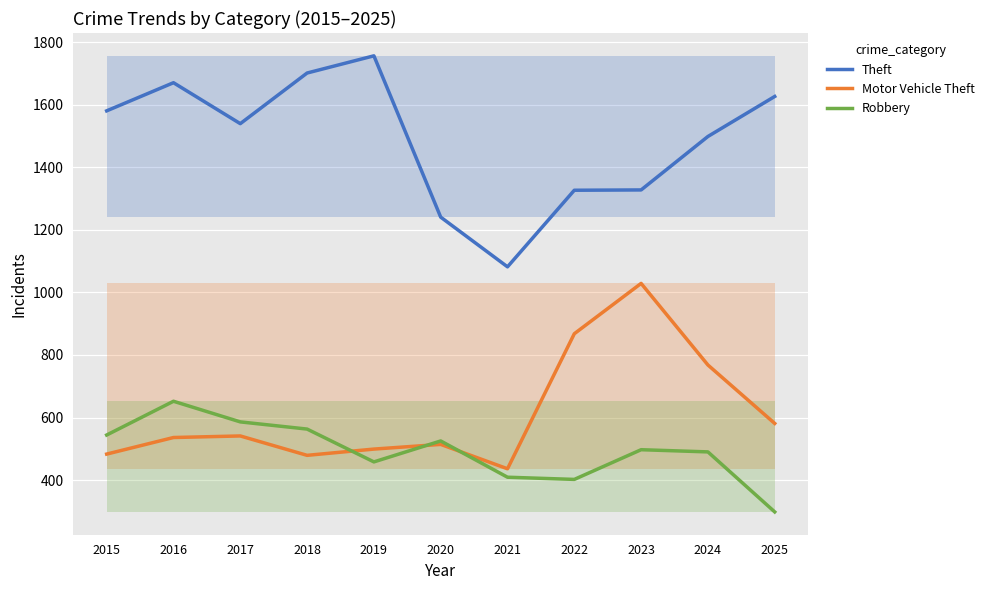

Which label corresponds to the smallest value in the chart?

2025